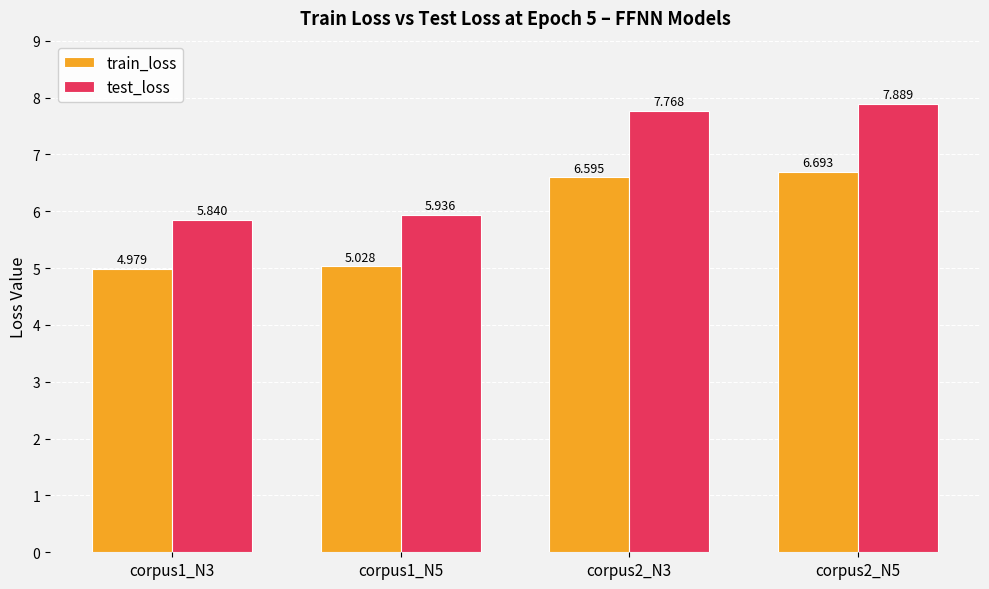

Is the value of test_loss at corpus1_N3 greater than the value of train_loss at corpus1_N5?

Yes